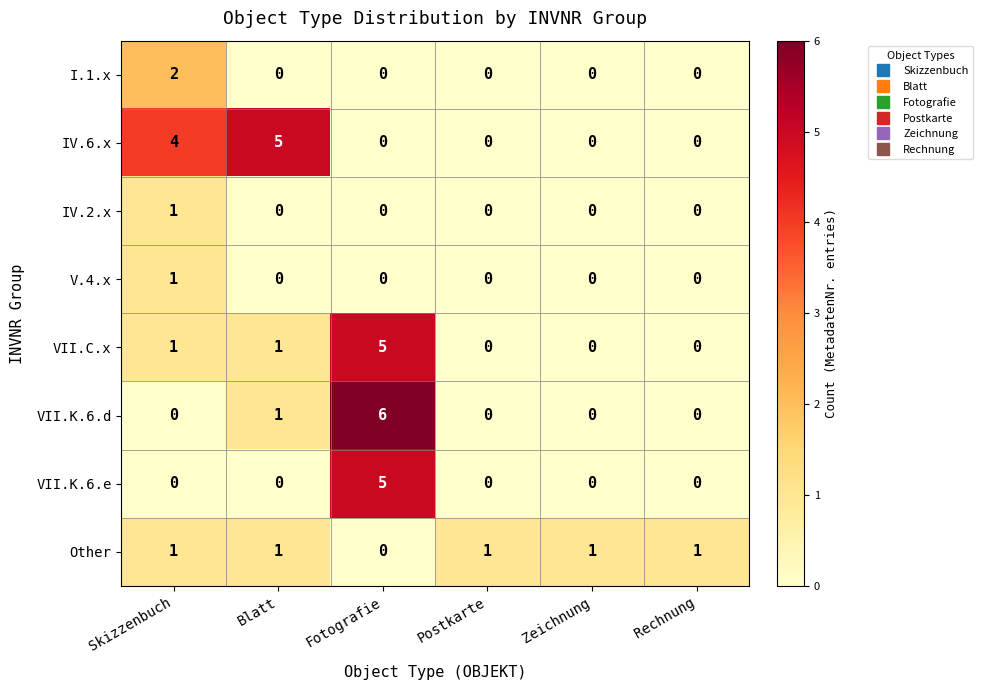

What is the difference between the maximum and second lowest values in the VII.K.6.d series?

6